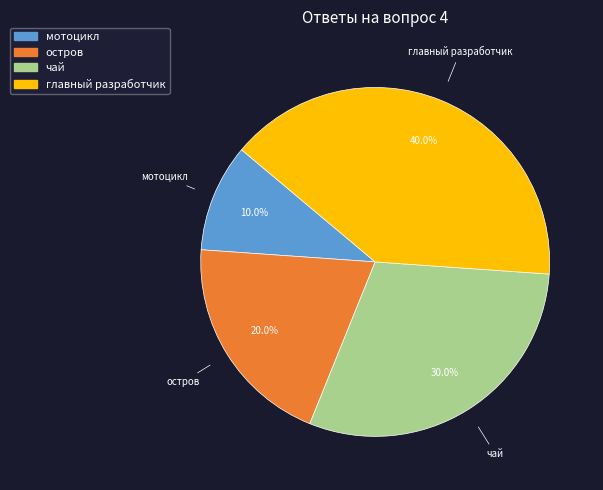

To the nearest percent, what is the difference between the мотоцикл and остров slice percentages?

10%